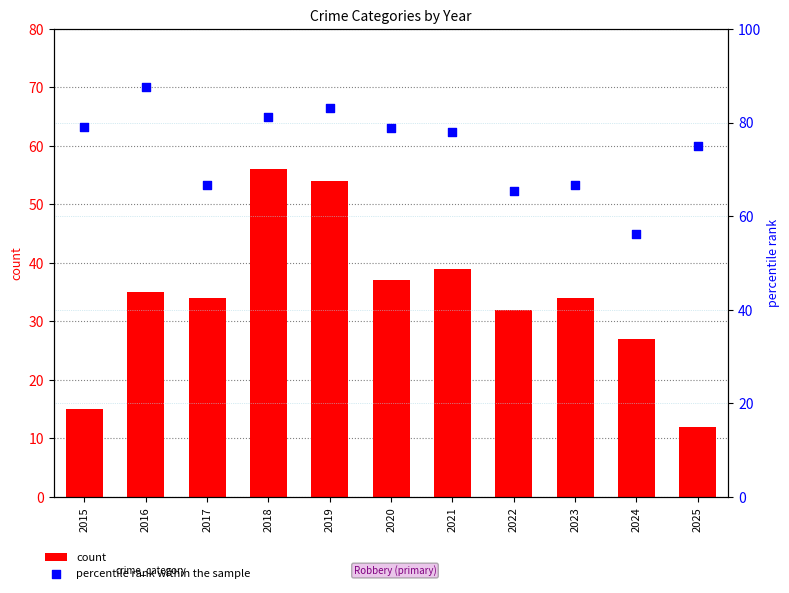

Which series has the largest total across all categories?

percentile rank within the sample